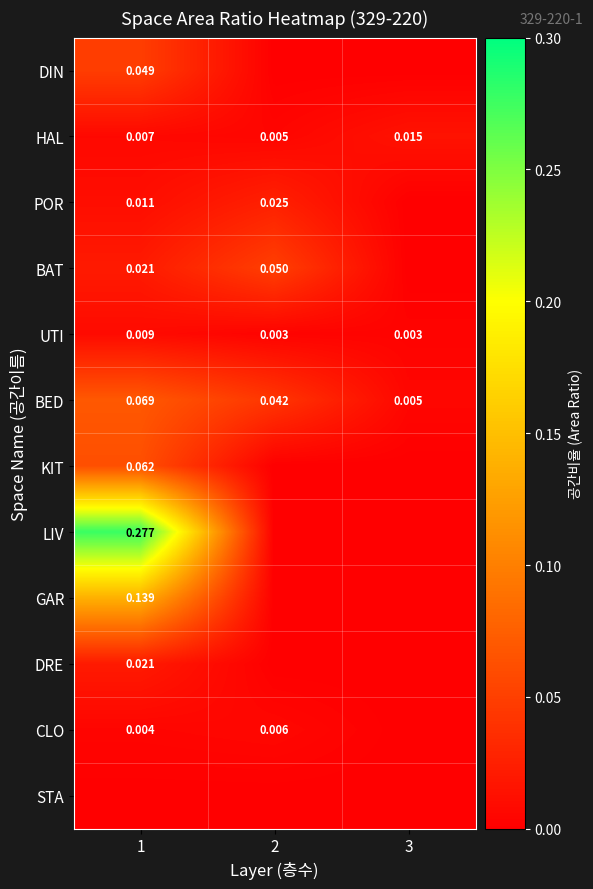

List the series in order of their peak value, lowest first.

STA, CLO, UTI, HAL, DRE, POR, DIN, BAT, KIT, BED, GAR, LIV